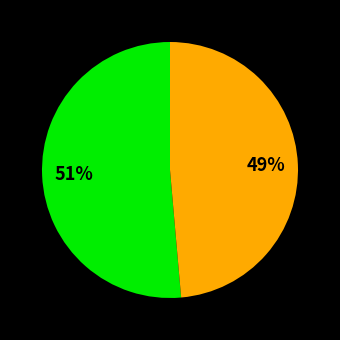

To the nearest percent, what is the average slice percentage?

50%